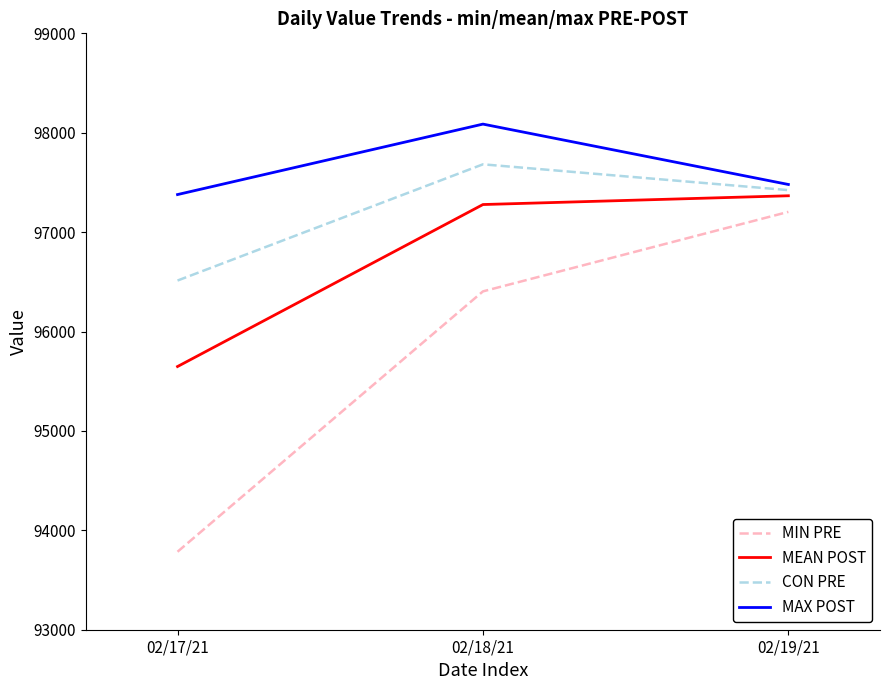

Does the chart display data point markers on the line(s)?

No